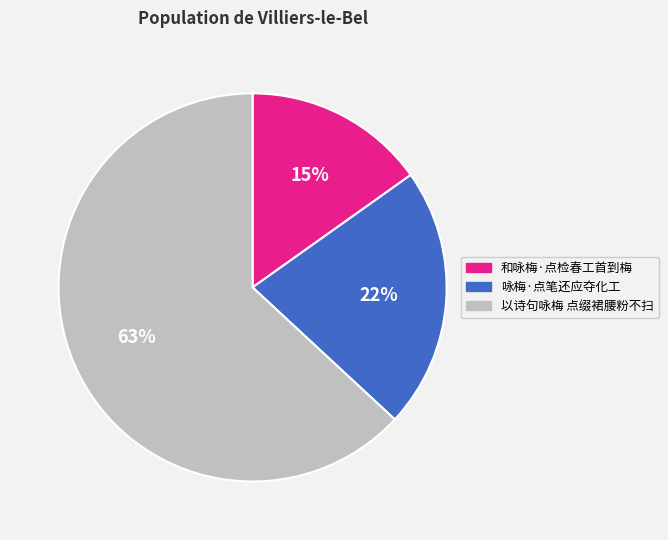

Which category has the biggest portion of the pie?

以诗句咏梅 点缀裙腰粉不扫